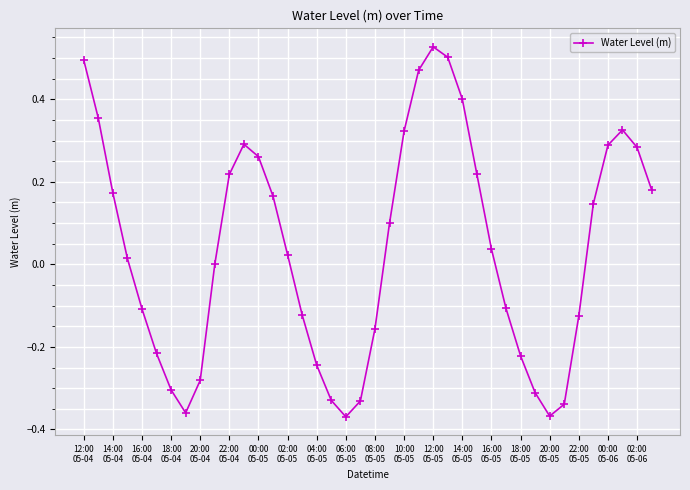

How many data points does each series have?

40